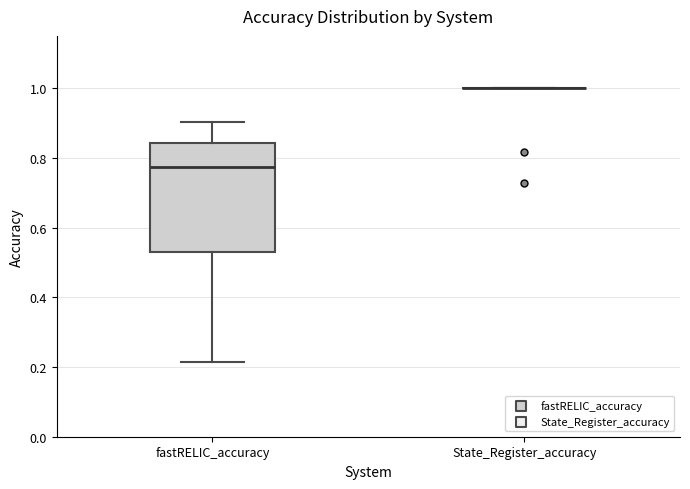

Comparing the boxes themselves (not the whiskers), which one is the tallest?

fastRELIC_accuracy